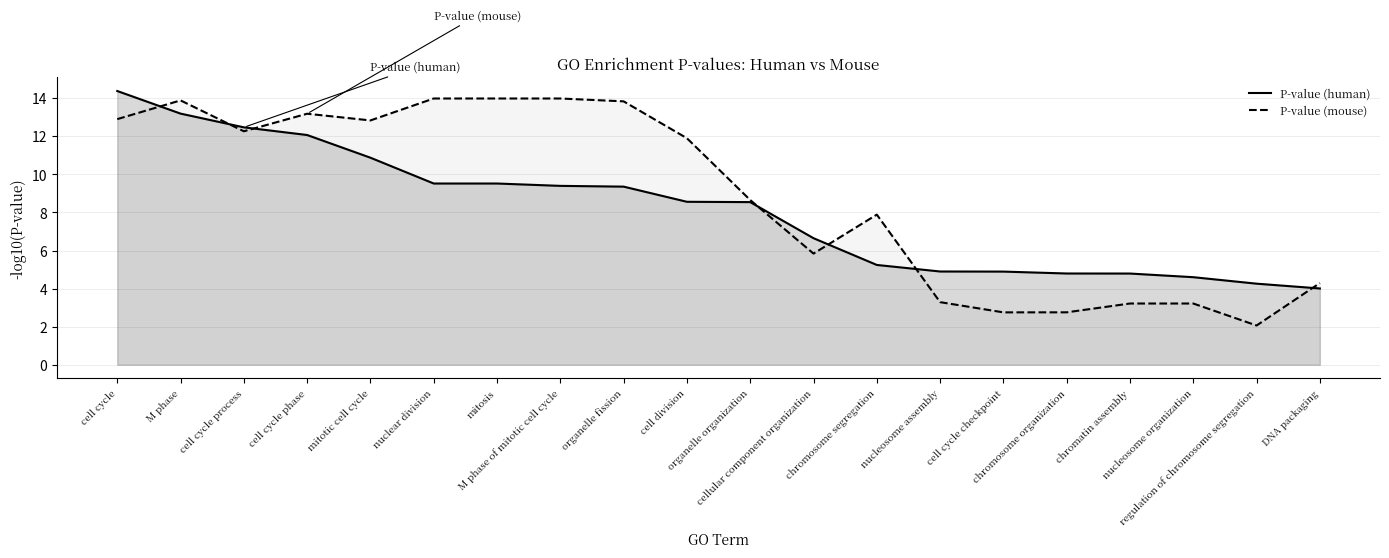

What is the value of the P-value (human) point at the 7th from the left?

9.5